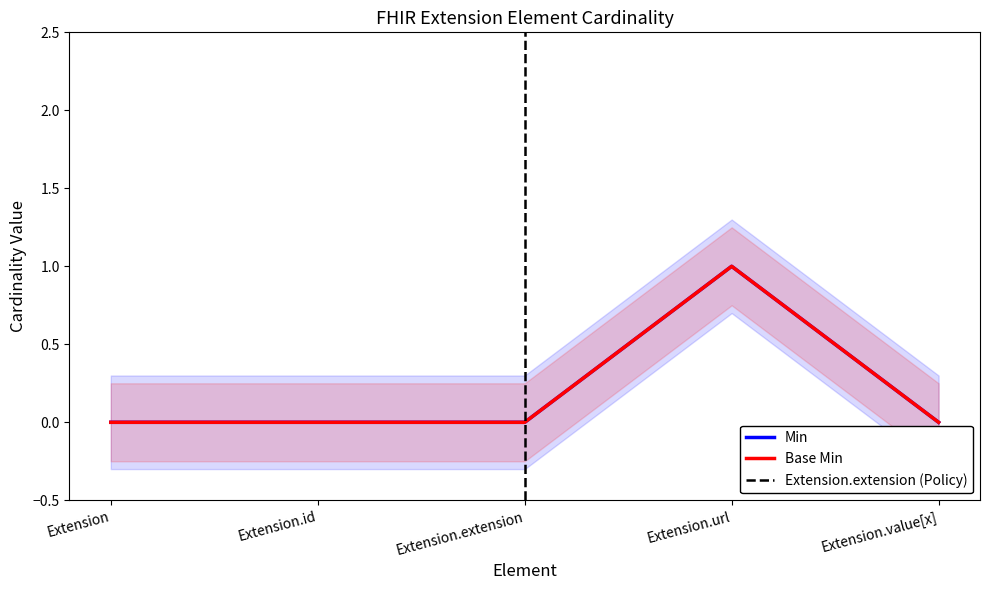

Which series changed the most between Extension and Extension.extension?

Min